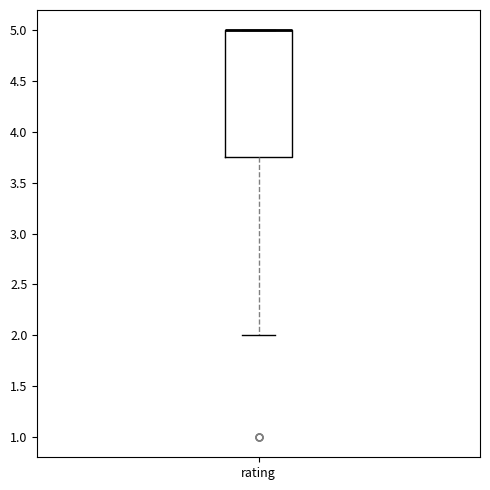

Transcribe this box plot: give where the median line is, the range the box spans, and where the two whiskers end, as read against the y-axis. The values are not printed on the chart, so give them approximately, as read against the axis.

median 5.00 (drawn on the box's upper edge), box 3.75 to 5.00, whiskers 2.00 to 5.00